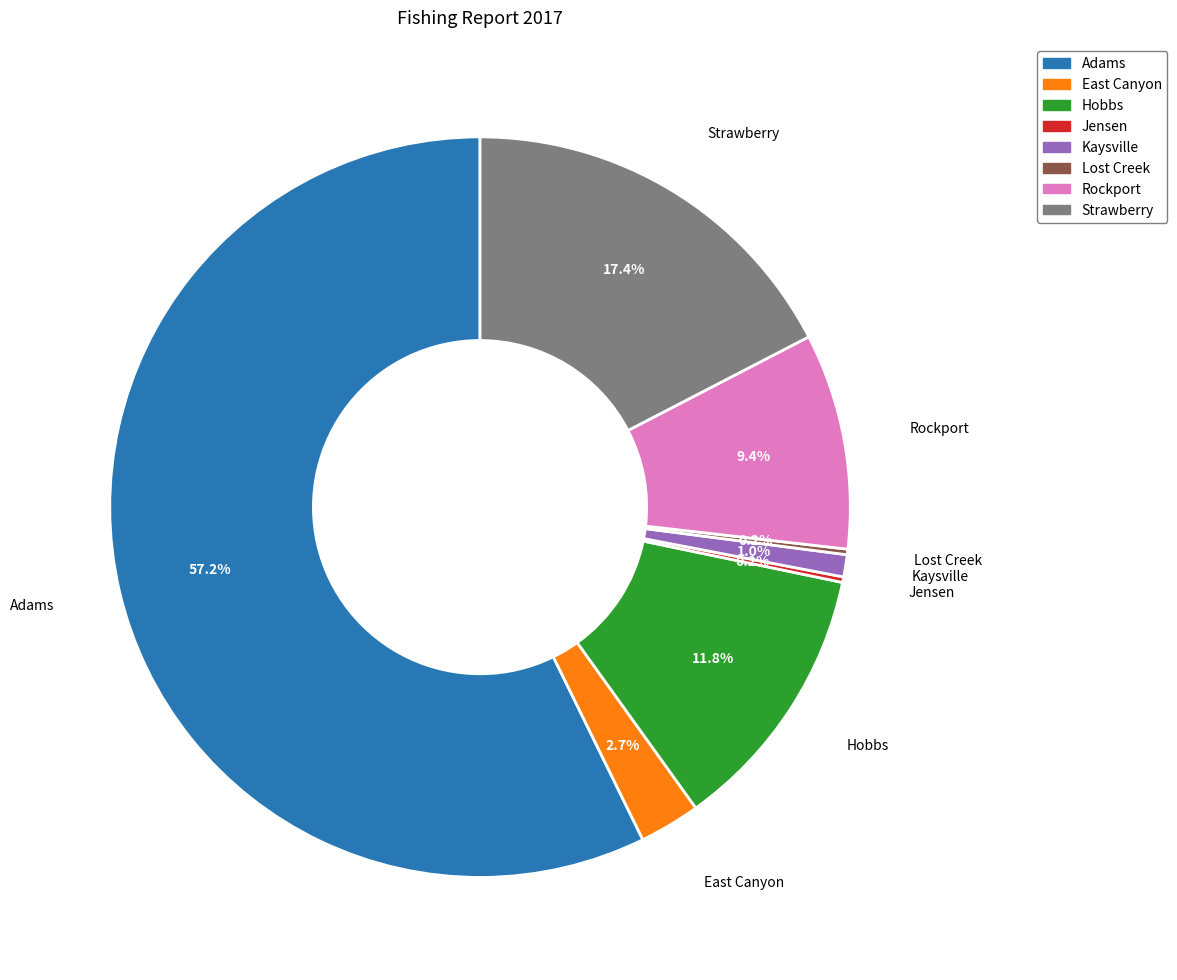

Combined, what portion of the pie is East Canyon and Hobbs?

14.5%